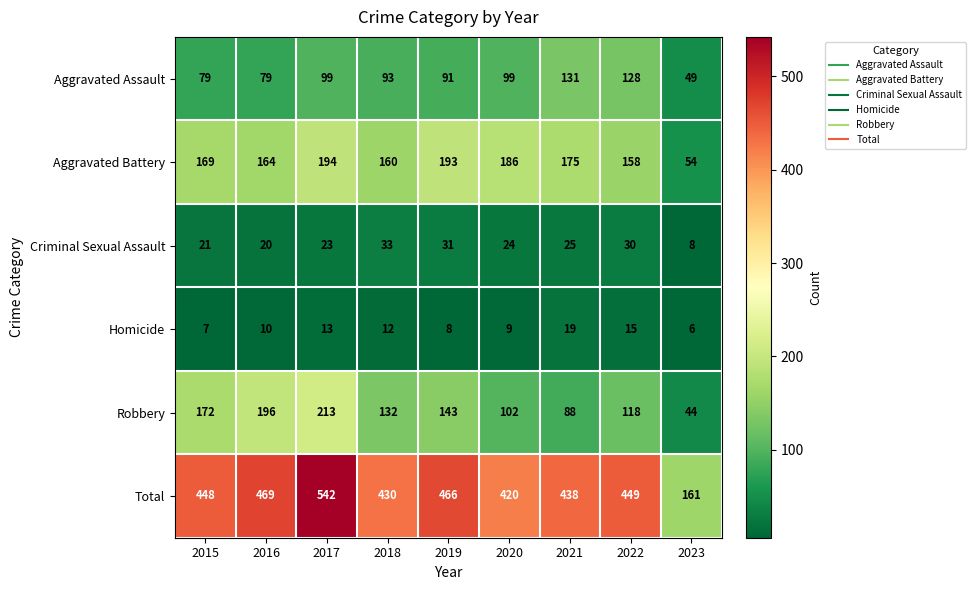

What is the total value across all series at 2020?

840